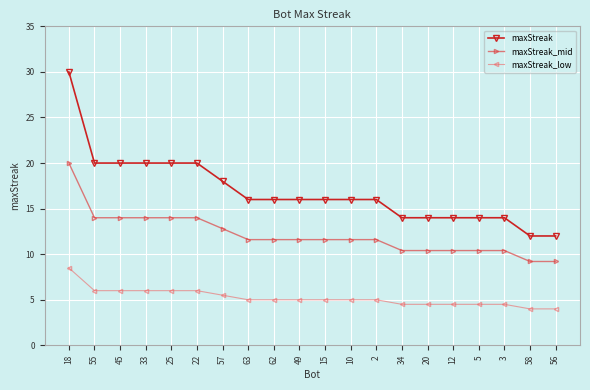

What is the minimum value for maxStreak_mid?

9.2